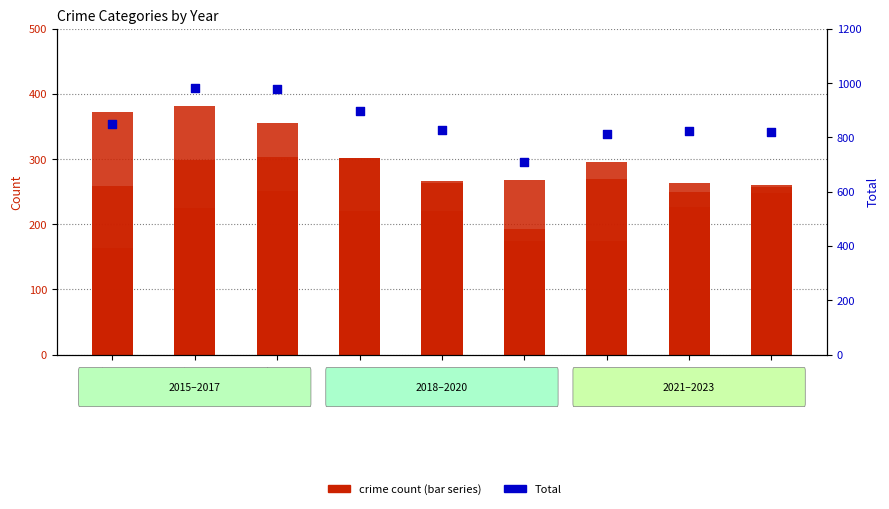

Which series has the widest spread of Y values?

Total